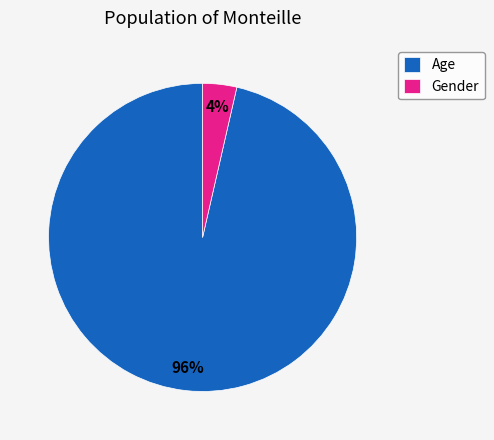

To the nearest percent, what portion does Age represent?

96%